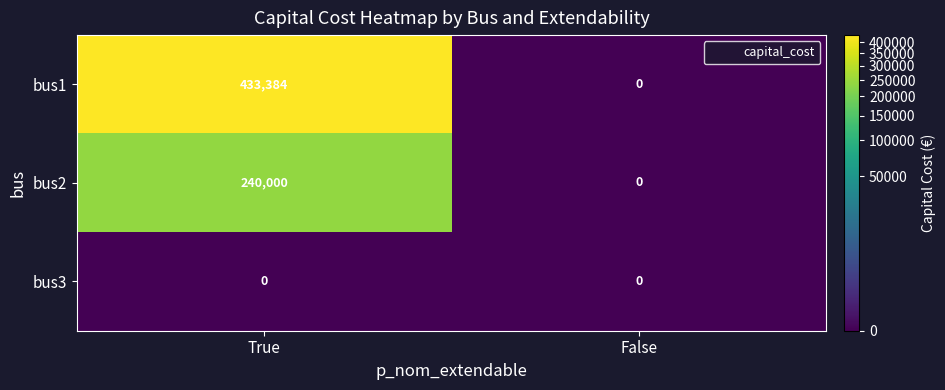

Count the number of data series in this chart.

3